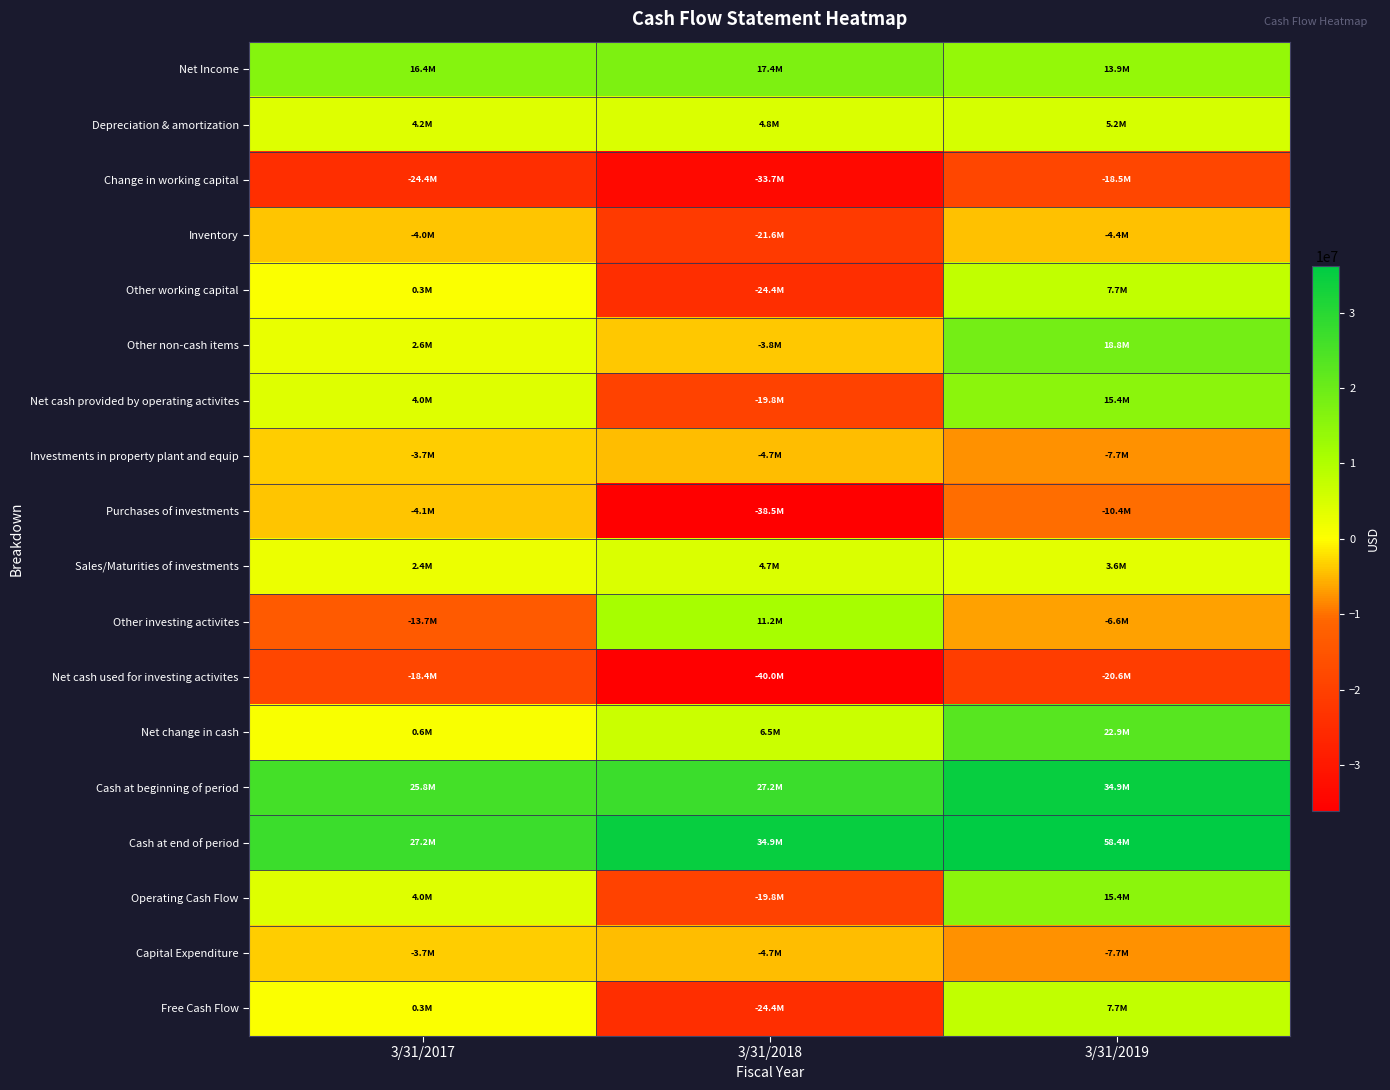

At which category does the chart reach its minimum across all series?

3/31/2018